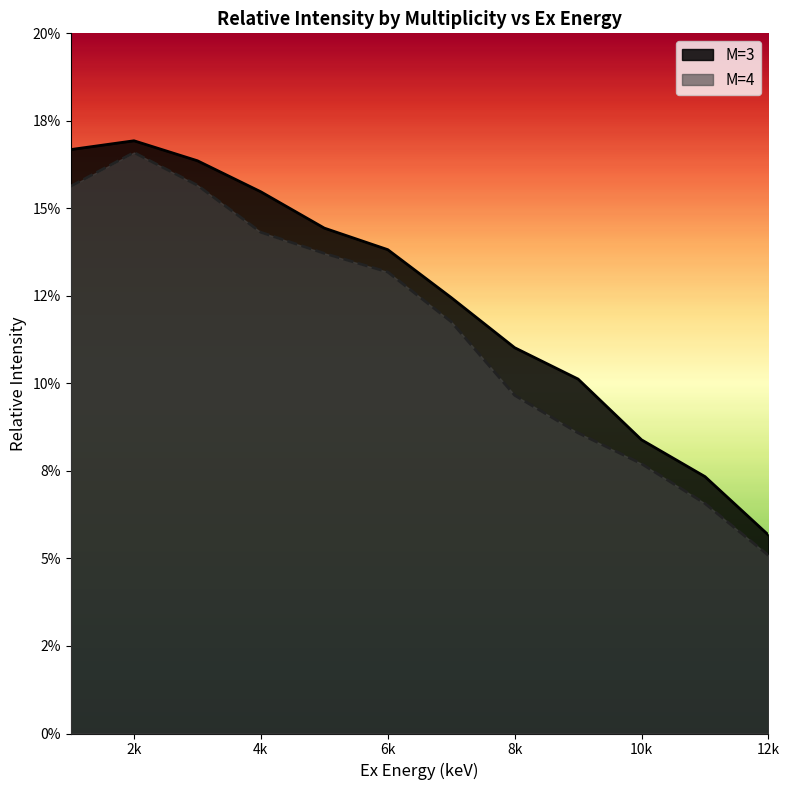

Between 4k and 10k, which series saw the biggest shift?

M=3